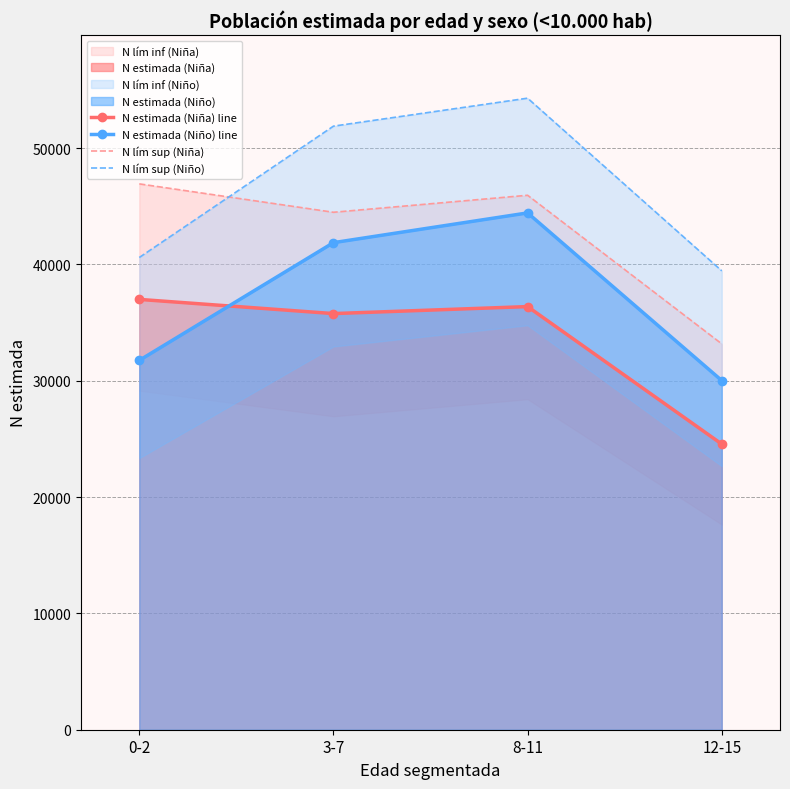

Between 3-7 and 8-11, which series saw the biggest shift?

N estimada (Niño) line